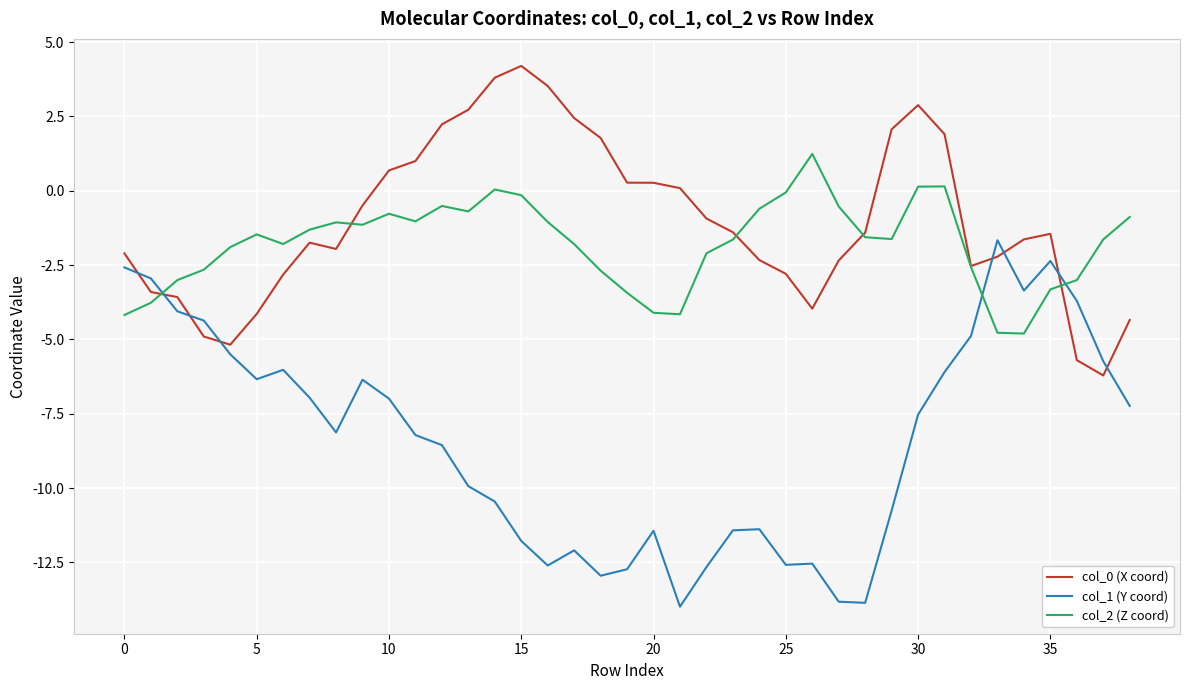

What is the minimum value for col_2 (Z coord)?

-4.8